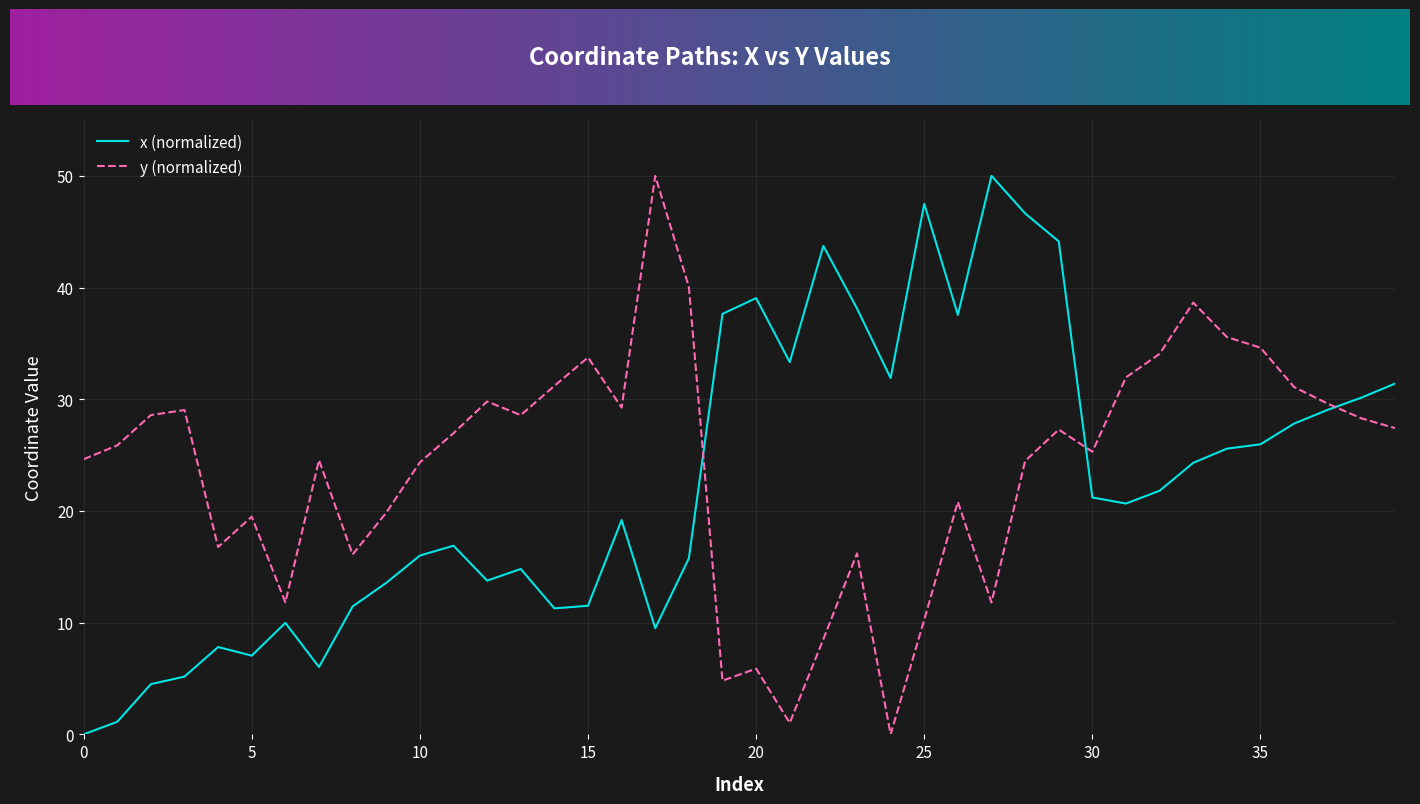

What is the highest value of the x (normalized) series?

50.0